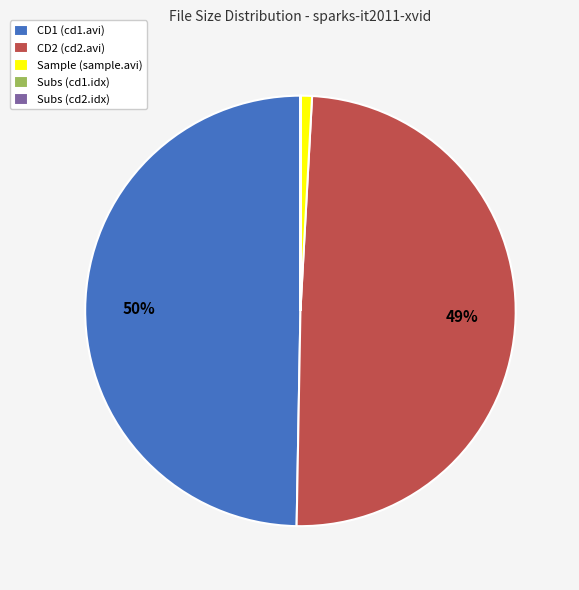

Is CD2 (cd2.avi) the majority of the pie?

No